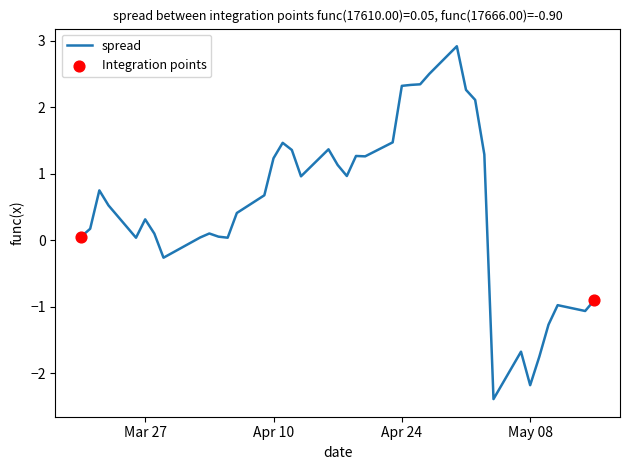

What is the greatest value displayed?

2.9